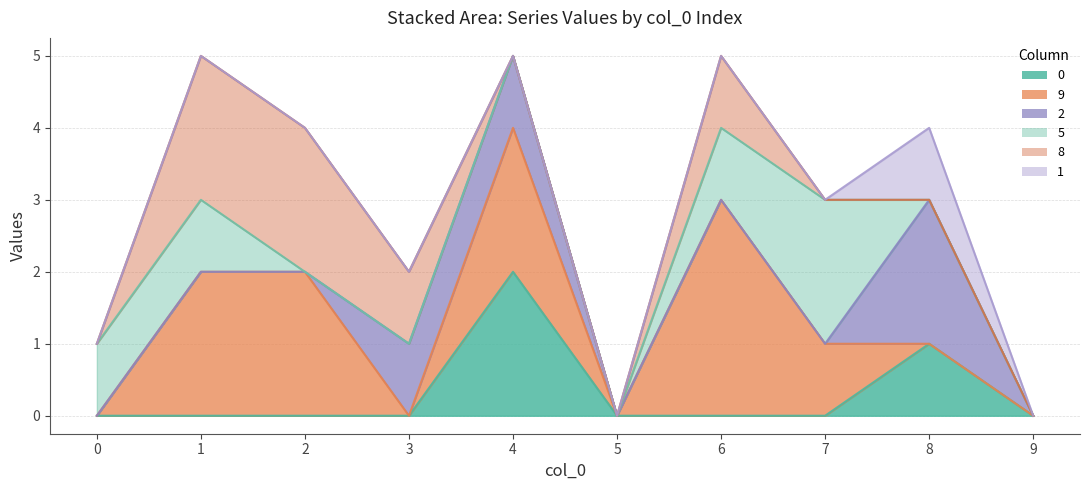

Reading left to right, list all the values displayed in this chart.

0: 0=0	1=0	2=0	3=0	4=2	5=0	6=0	7=0	8=1	9=0
9: 0=0	1=2	2=2	3=0	4=2	5=0	6=3	7=1	8=0	9=0
2: 0=0	1=0	2=0	3=1	4=1	5=0	6=0	7=0	8=2	9=0
5: 0=1	1=1	2=0	3=0	4=0	5=0	6=1	7=2	8=0	9=0
8: 0=0	1=2	2=2	3=1	4=0	5=0	6=1	7=0	8=0	9=0
1: 0=0	1=0	2=0	3=0	4=0	5=0	6=0	7=0	8=1	9=0